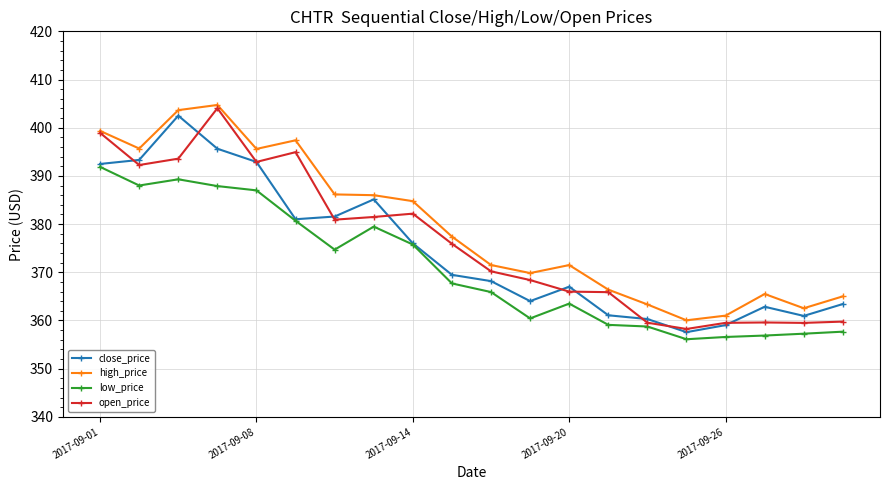

True or false: high_price and low_price intersect in this chart.

False